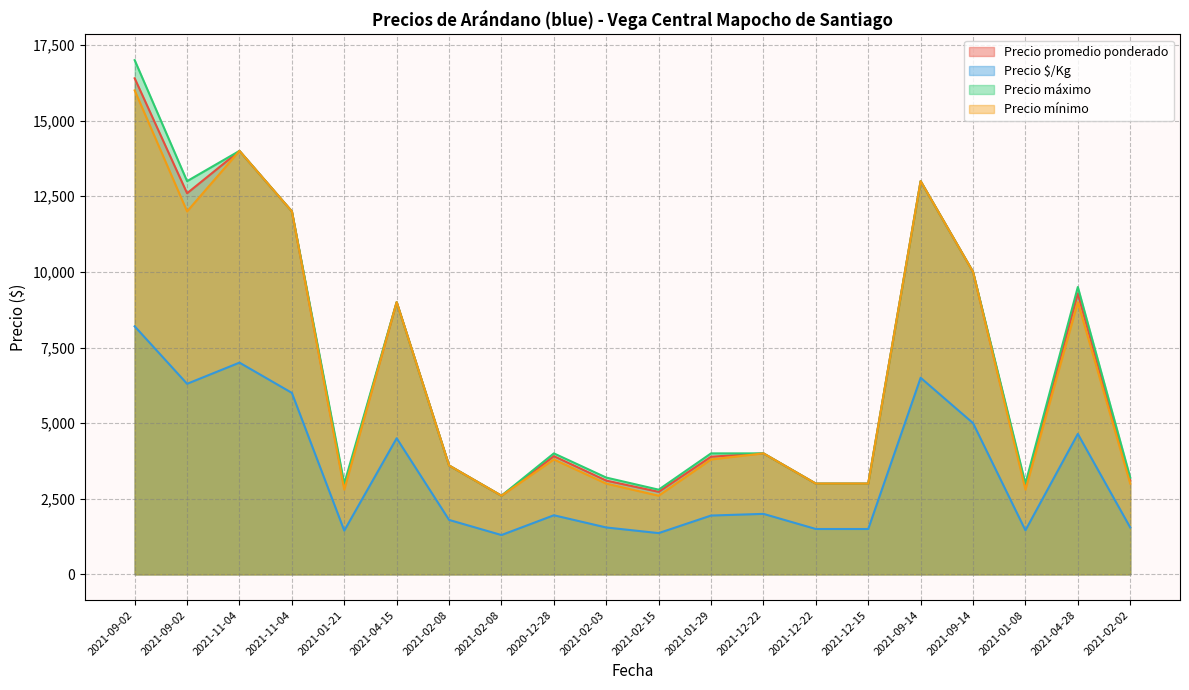

Where is the first local maximum for Precio mínimo?

2021-11-04